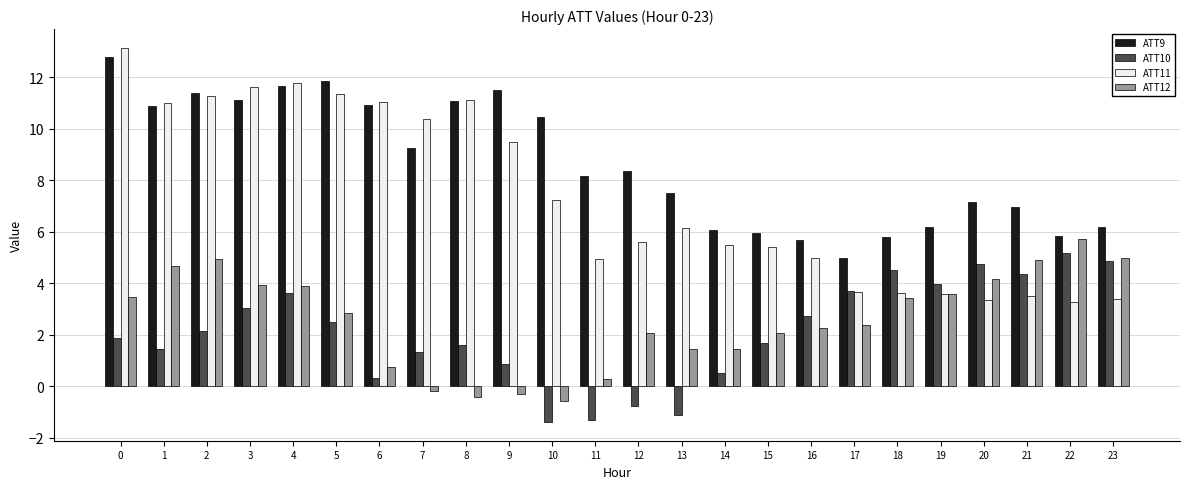

What is the difference between the maximum and minimum values in the ATT12 series?

6.3